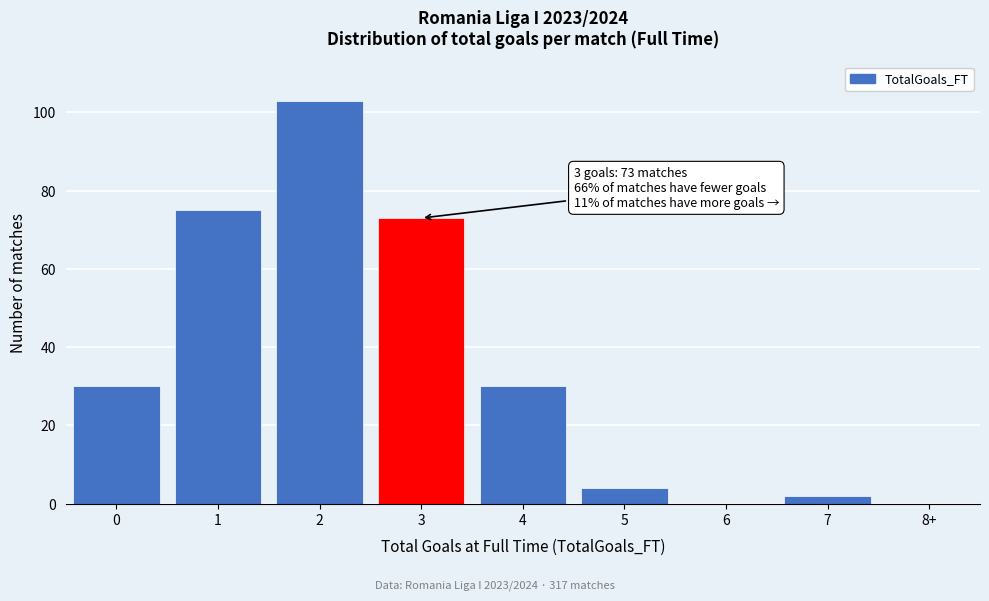

Reading left to right, transcribe all the data shown in this chart.

0=30	1=75	2=103	3=73	4=30	5=4	6=0	7=2	8+=0